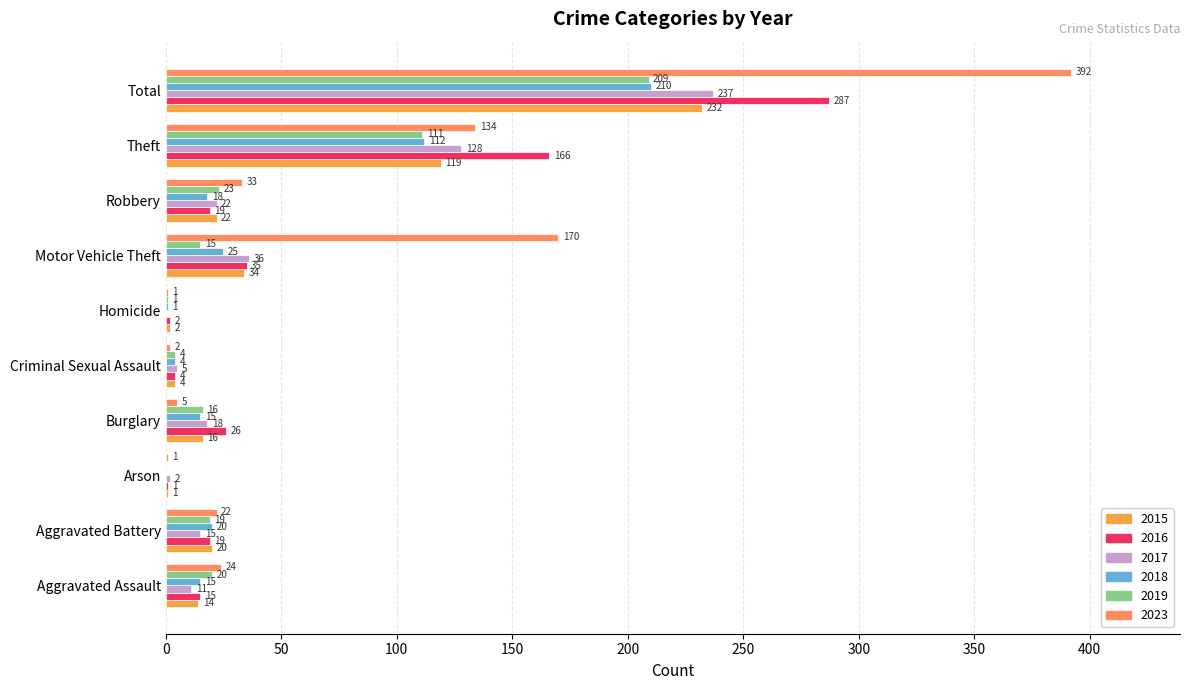

Rank the series at Burglary from highest to lowest value.

2016, 2017, 2015, 2019, 2018, 2023